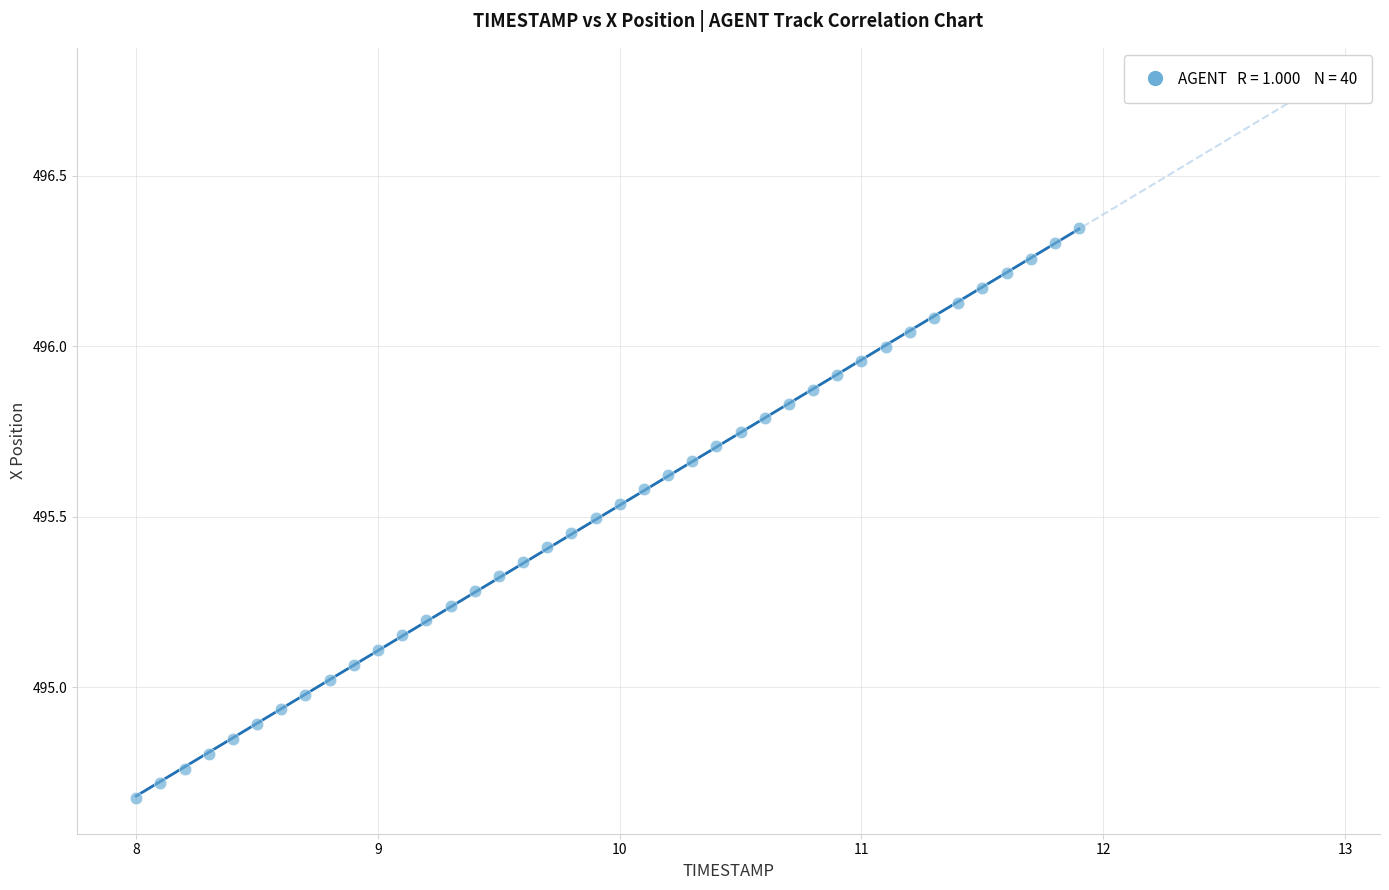

What is the range of Y values (max minus min)?

1.7